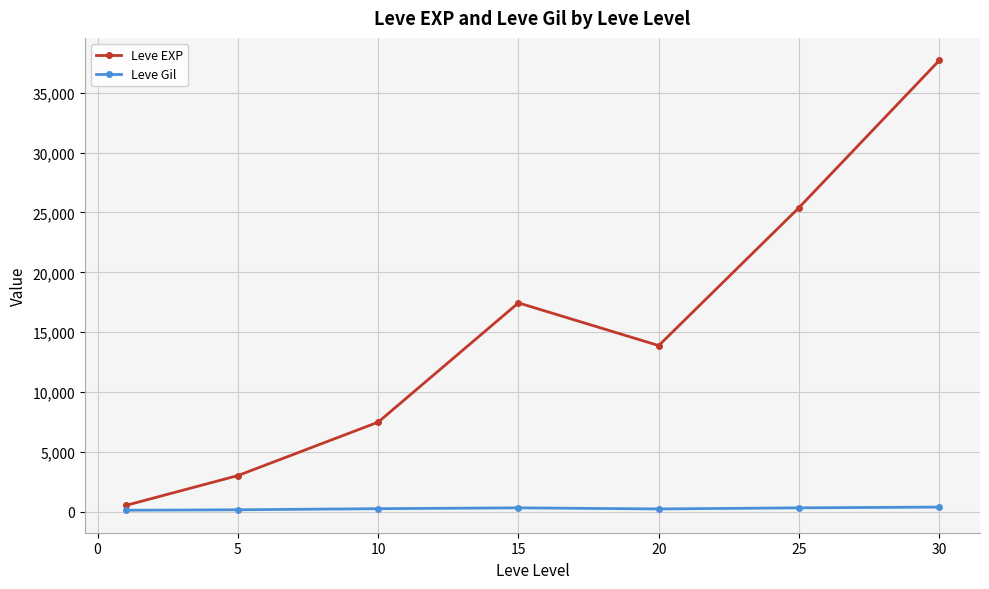

True or false: Leve EXP has more than 0 points higher than both neighbors.

True